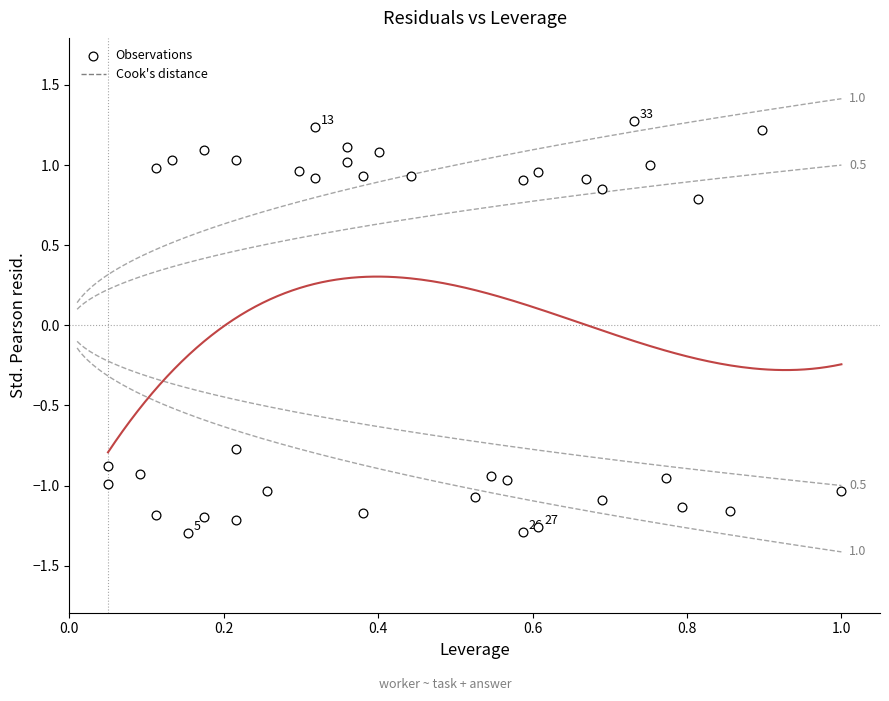

What is the range of Y values (max minus min)?

2.6